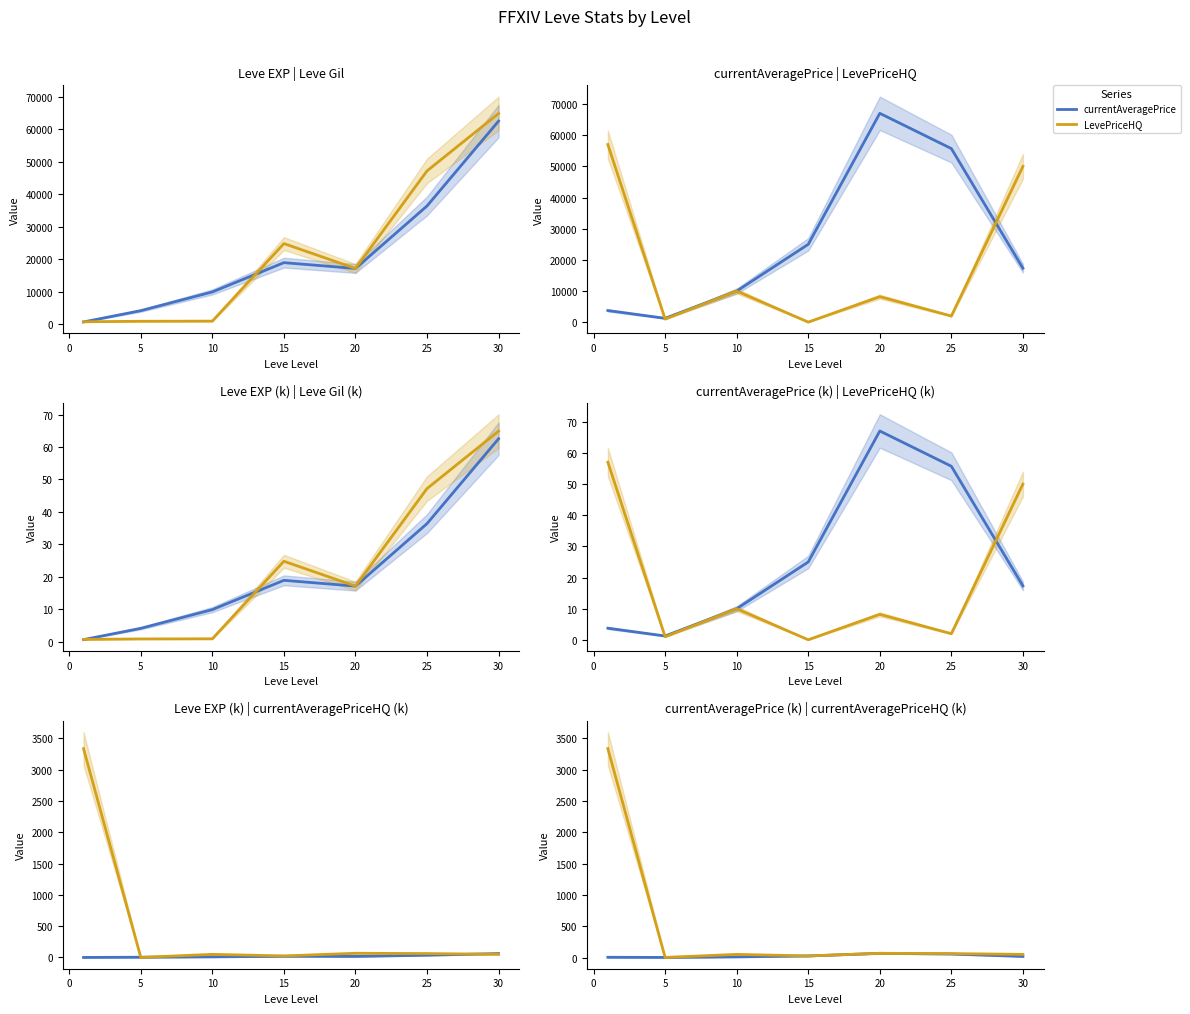

Rank the series at 5 from lowest to highest value.

Leve Gil, LevePriceHQ, currentAveragePrice, currentAveragePriceHQ, Leve EXP